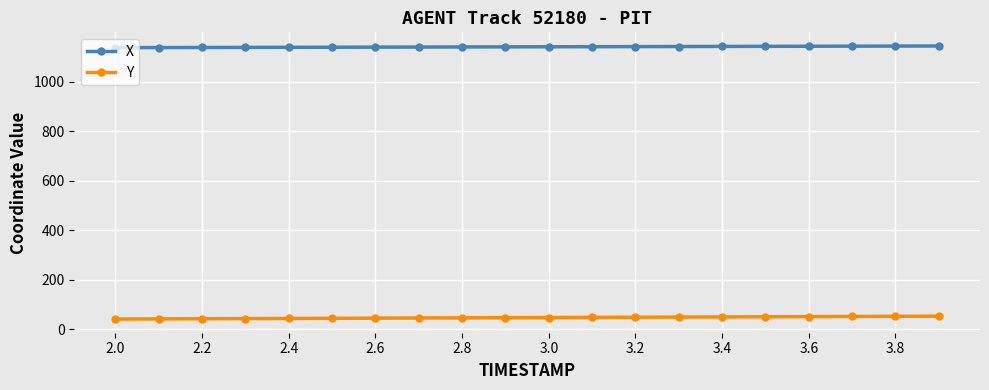

Rank the series by their average value, from highest to lowest.

X, Y